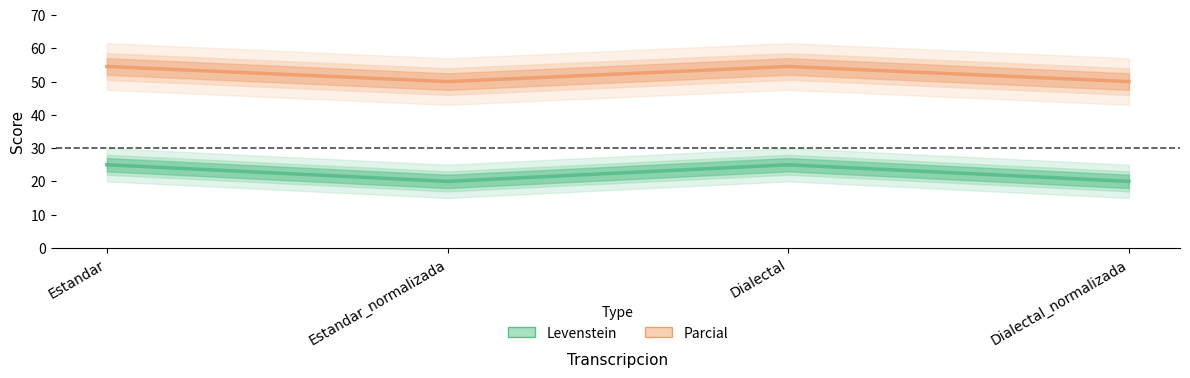

What is the lowest value of the Parcial series?

50.0